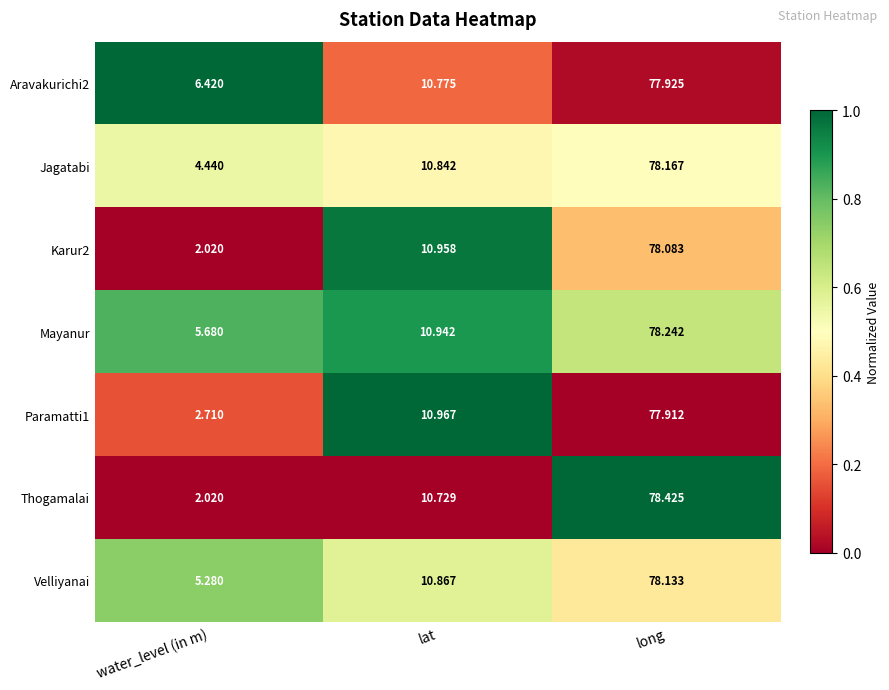

At which category is the sum across all series the highest?

long